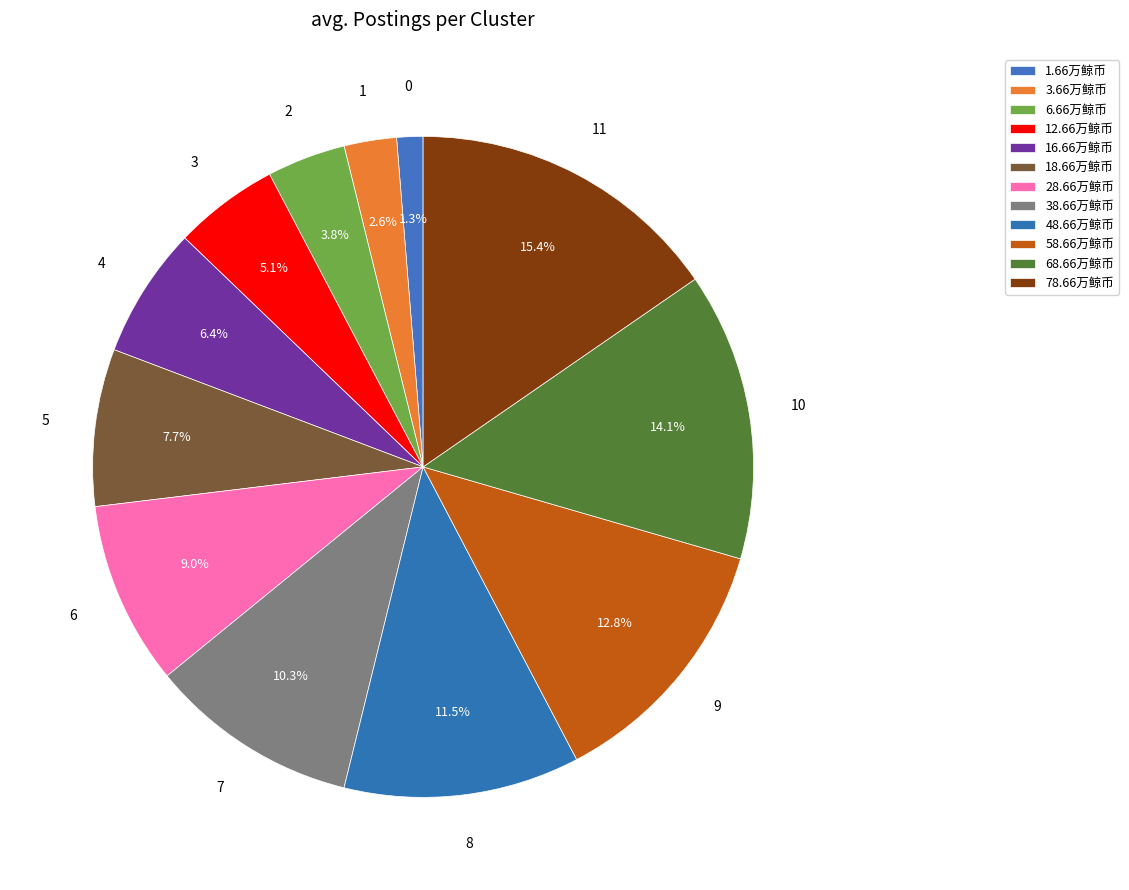

How many segments does this pie chart have?

12